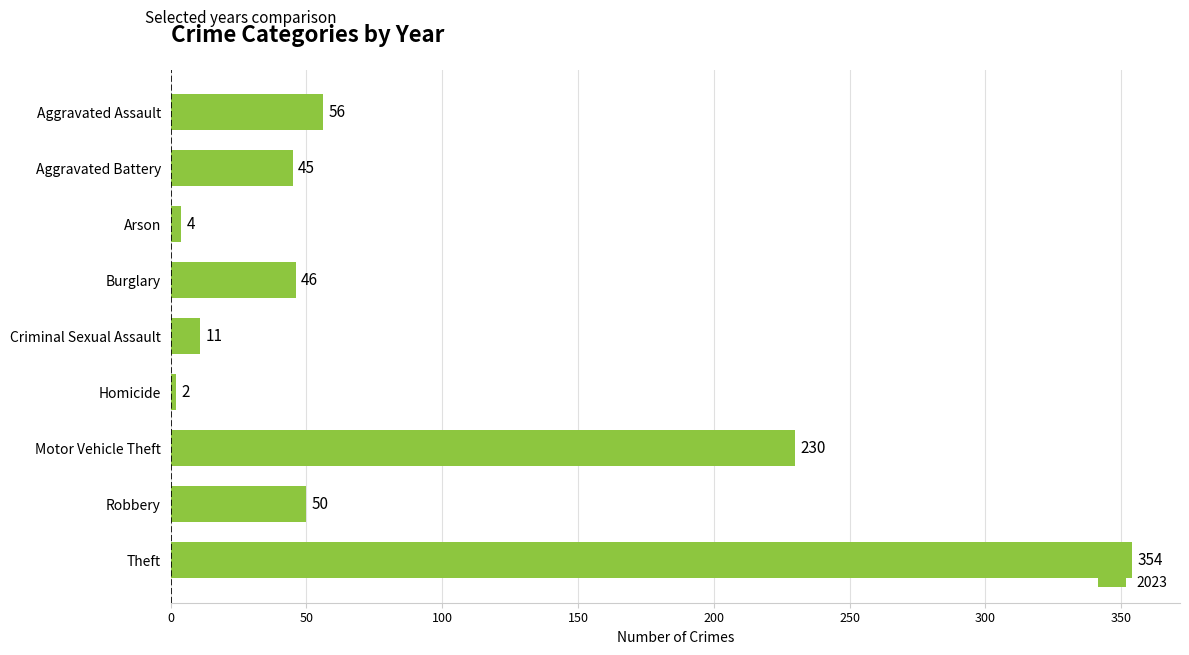

Rank the categories by value from highest to lowest.

Theft, Motor Vehicle Theft, Aggravated Assault, Robbery, Burglary, Aggravated Battery, Criminal Sexual Assault, Arson, Homicide